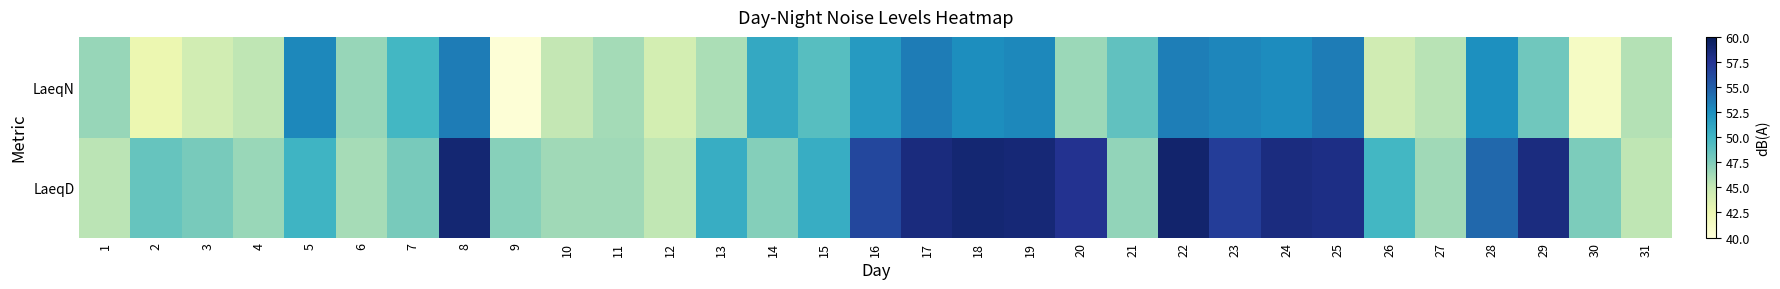

Reading right to left, list all the values displayed in this chart.

LaeqD: 31=45.3	30=47.6	29=58.3	28=54.5	27=46.4	26=49.9	25=58.1	24=58.3	23=56.9	22=59.1	21=46.8	20=57.6	19=58.7	18=58.9	17=58.4	16=56.3	15=50.6	14=47.3	13=50.6	12=45.2	11=46.4	10=46.4	9=47.2	8=58.9	7=47.8	6=46.1	5=50.1	4=46.6	3=47.8	2=48.5	1=45.4
LaeqN: 31=45.7	30=41.3	29=48.1	28=52.5	27=45.5	26=44.4	25=53.5	24=52.7	23=53.0	22=53.4	21=48.7	20=46.5	19=52.9	18=52.6	17=53.5	16=51.8	15=49.1	14=50.9	13=46.0	12=44.2	11=46.2	10=45.1	9=40.2	8=53.5	7=49.9	6=46.7	5=52.9	4=45.3	3=44.3	2=42.5	1=46.7